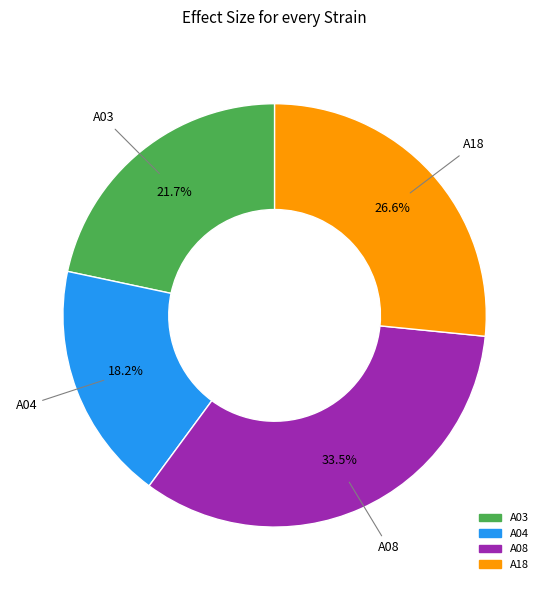

To the nearest percent, what is the combined percentage of A04 and A03?

40%